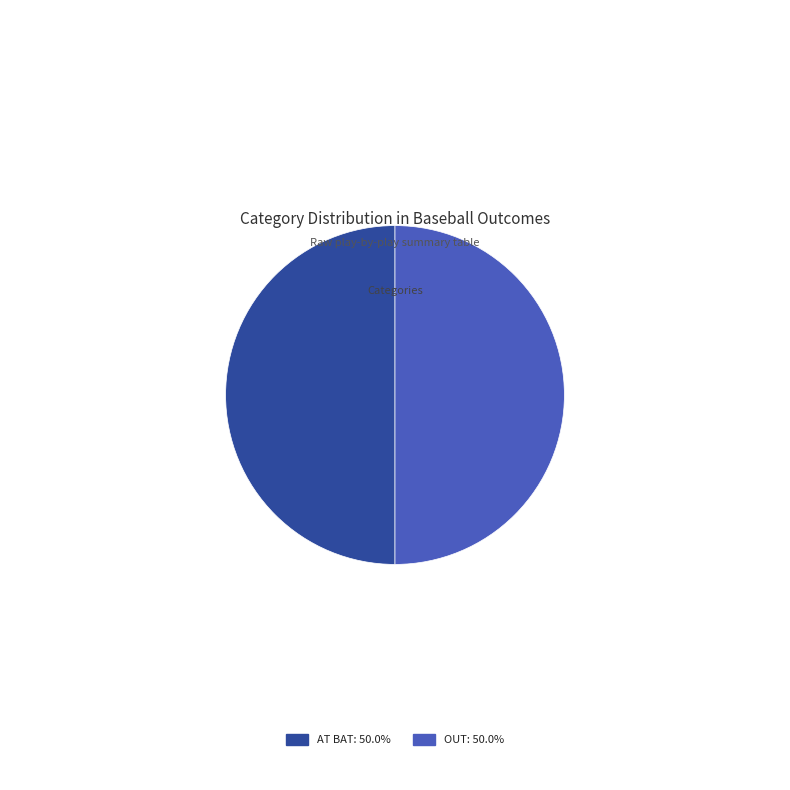

Combined, do AT BAT: 50.0% and OUT: 50.0% account for over 50%?

Yes